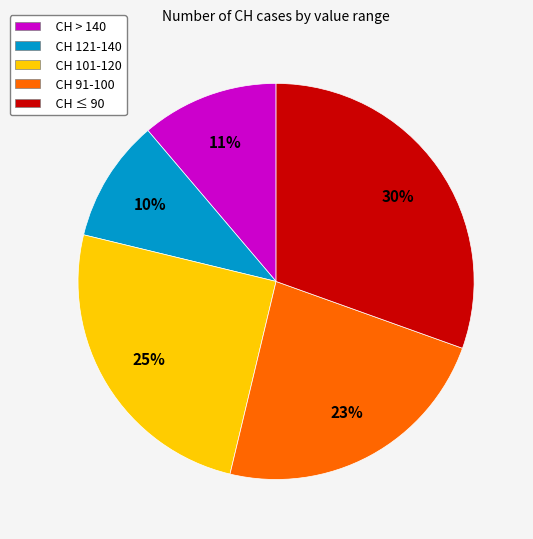

True or false: CH 101-120 accounts for 25% of the total.

True